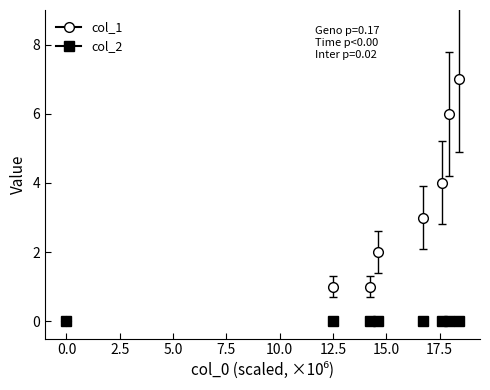

Rank the series by their maximum value, from highest to lowest.

col_1, col_2